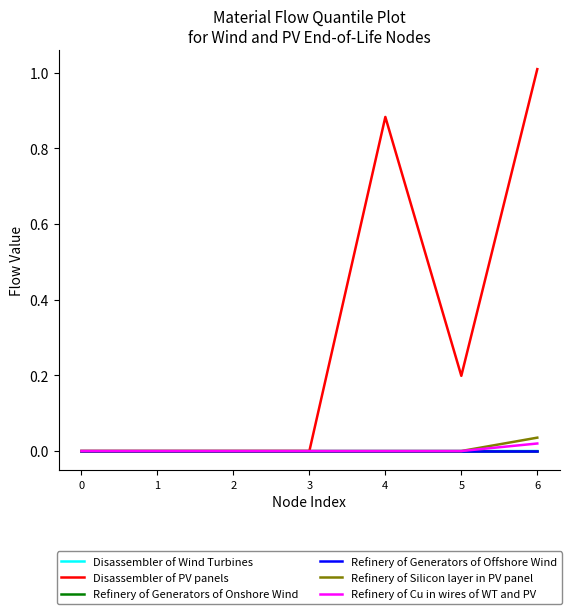

Which series has the widest spread of values?

Disassembler of PV panels